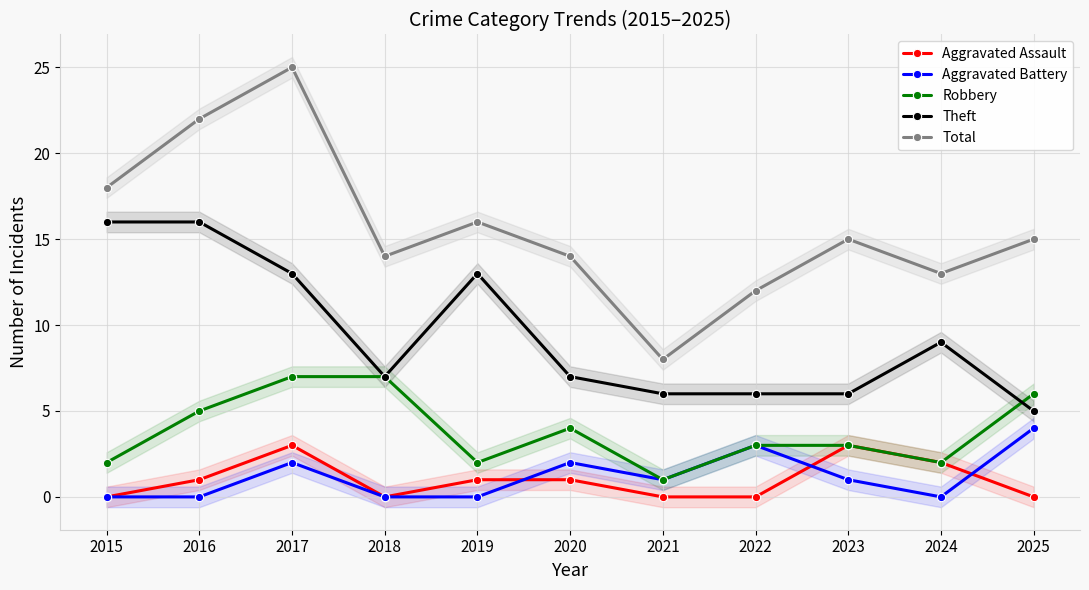

Rank the series by their maximum value, from lowest to highest.

Aggravated Assault, Aggravated Battery, Robbery, Theft, Total